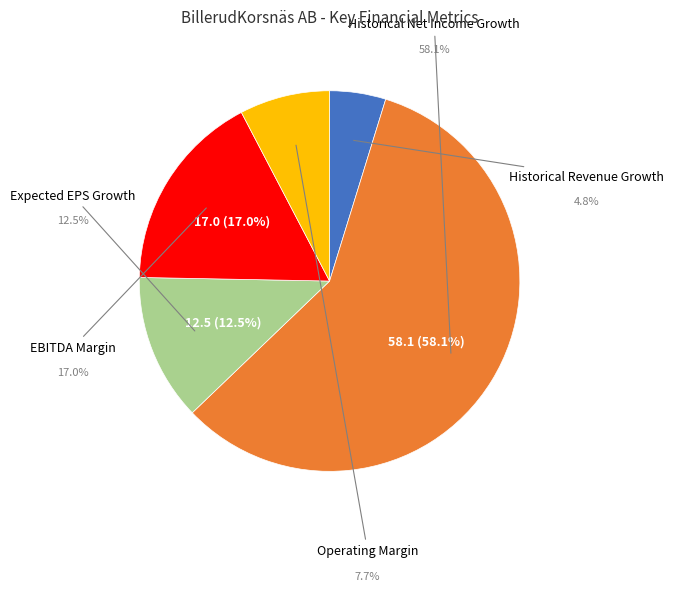

Which category has the smallest portion of the pie?

Historical Revenue Growth